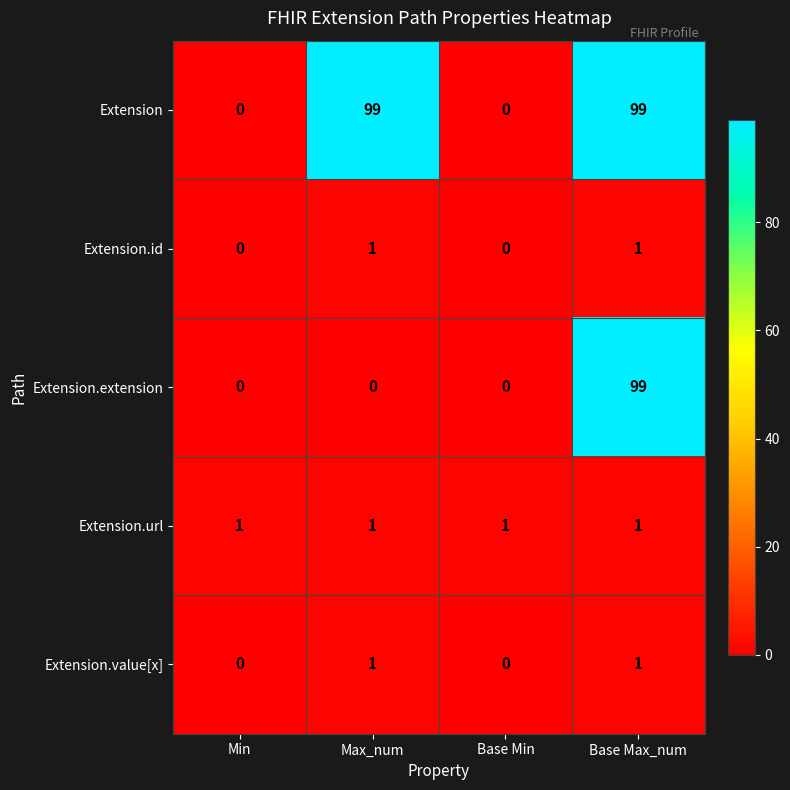

Count the Extension.value[x] values in the range 0 to 1.

4